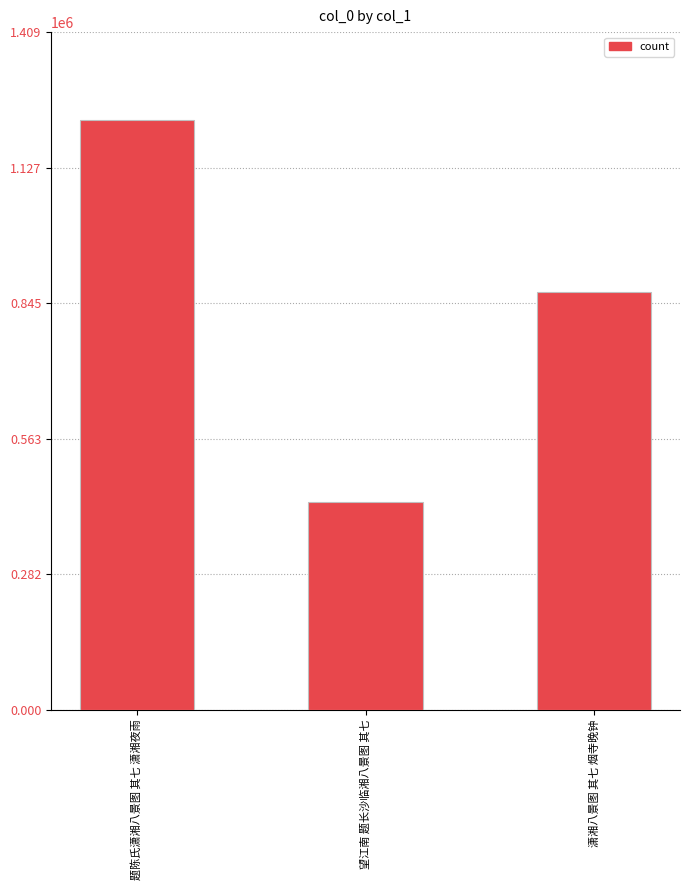

What is the value of the 3rd bar from the left?

868459